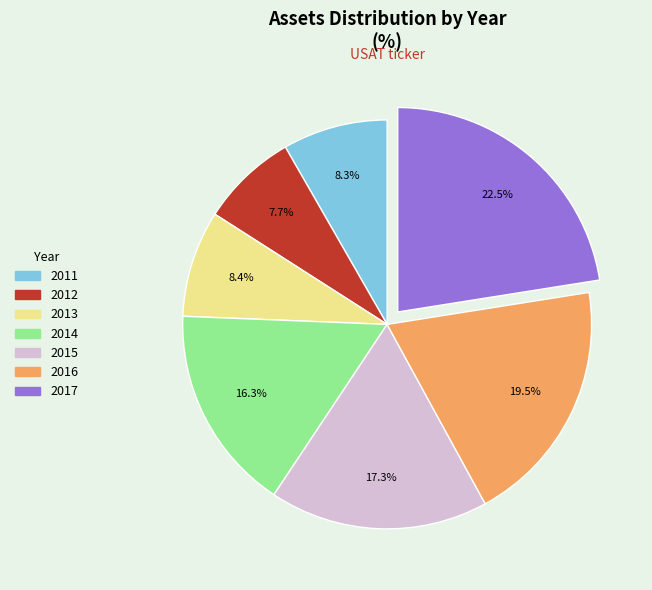

How many slices are in this pie chart?

7